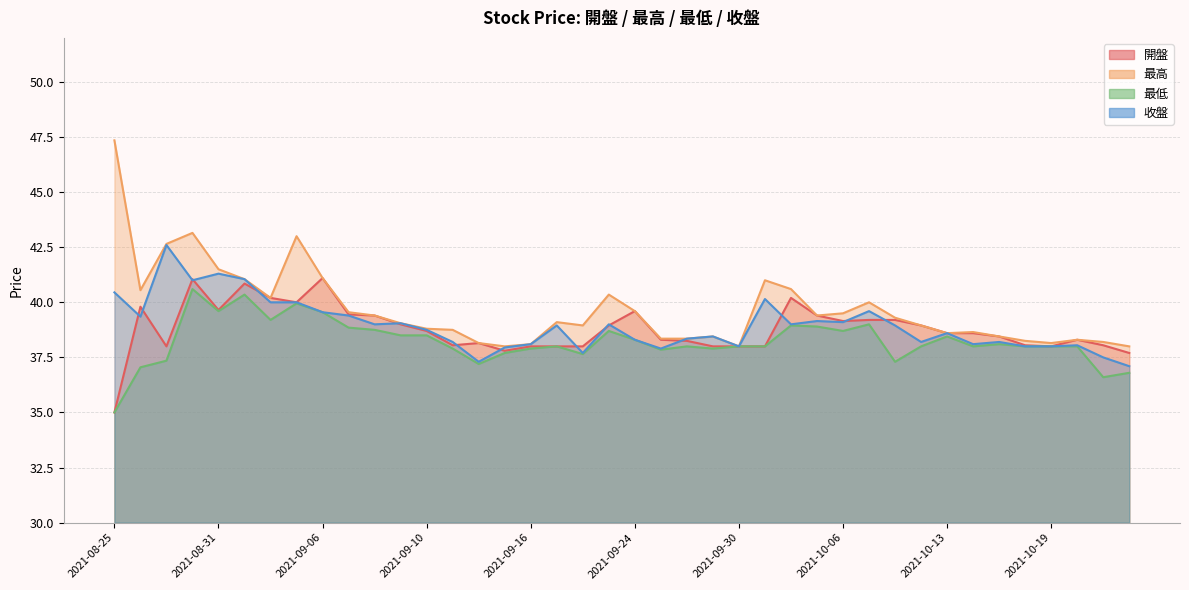

Which category has the highest value in the 最高 series?

2021-08-25